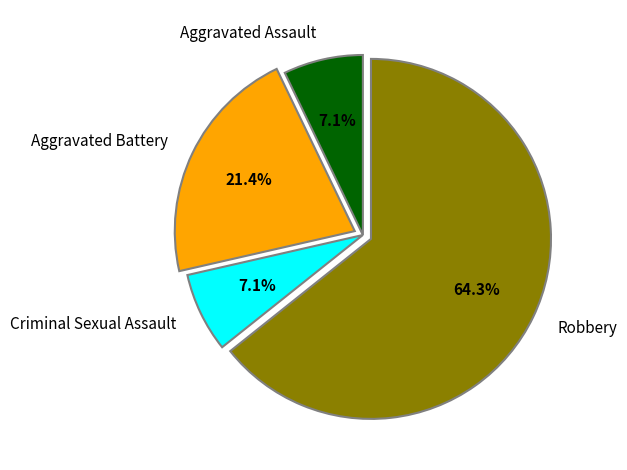

Count the number of slices in the pie.

4